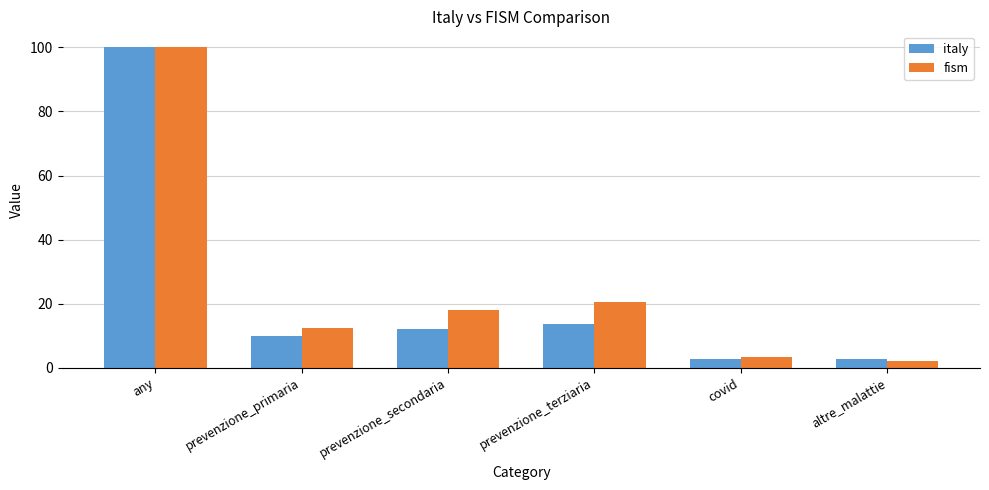

At prevenzione_terziaria, list the series in order from largest to smallest.

fism, italy